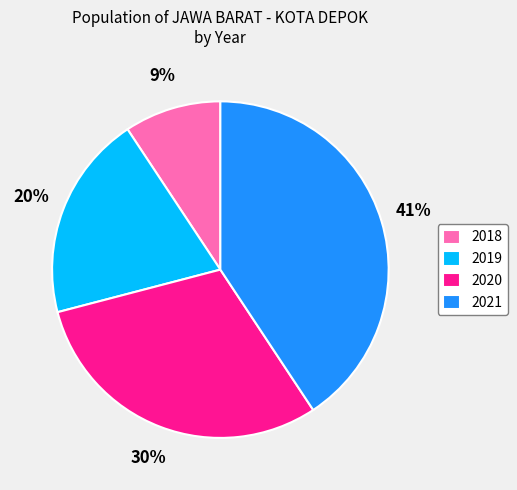

Between 2021 and 2019, which is larger?

2021